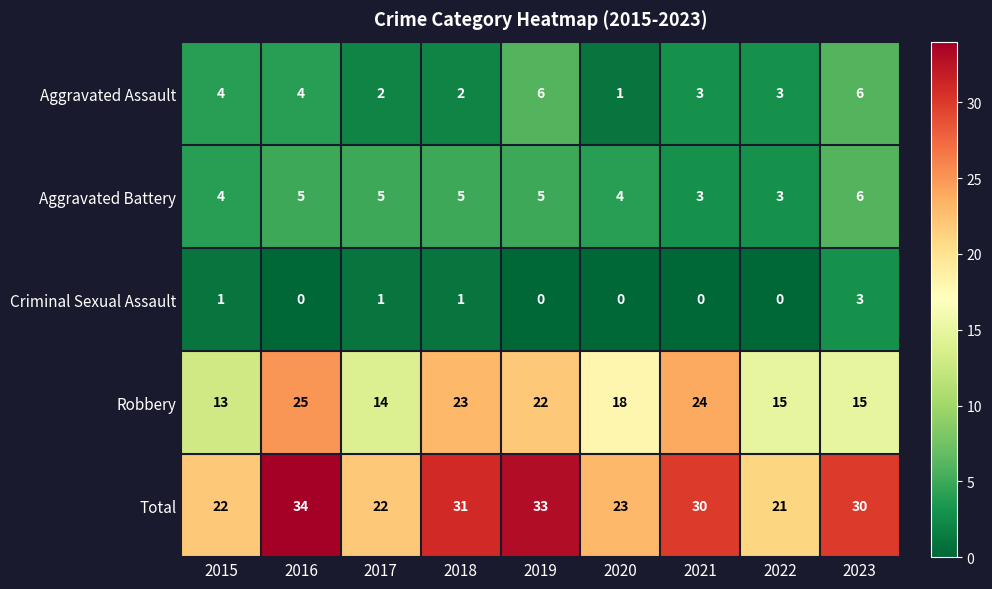

What is the difference between the maximum and second lowest values in the Total series?

12